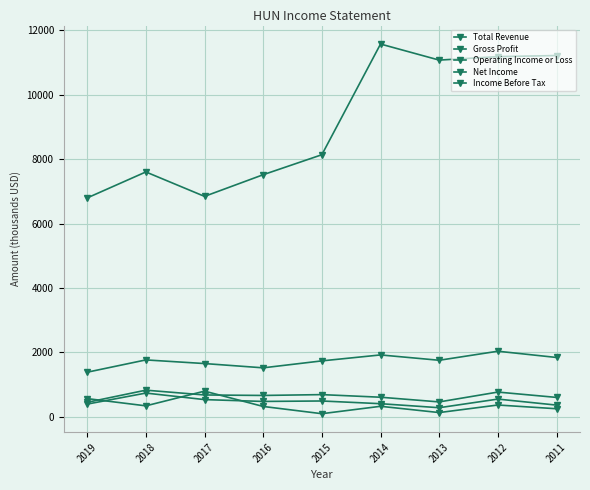

After their last crossing, which series has the higher values: Net Income or Income Before Tax?

Income Before Tax